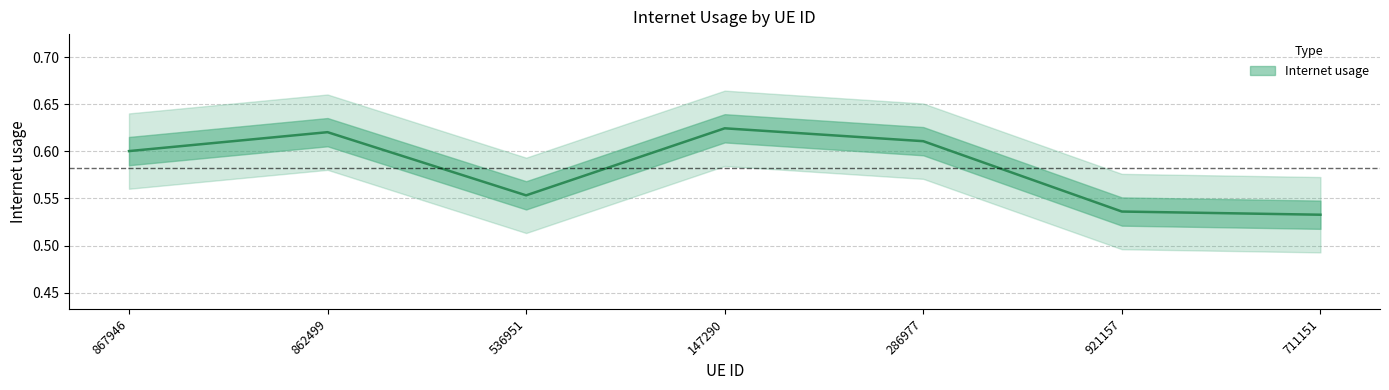

The value at 921157 is 0.5. True or false?

True